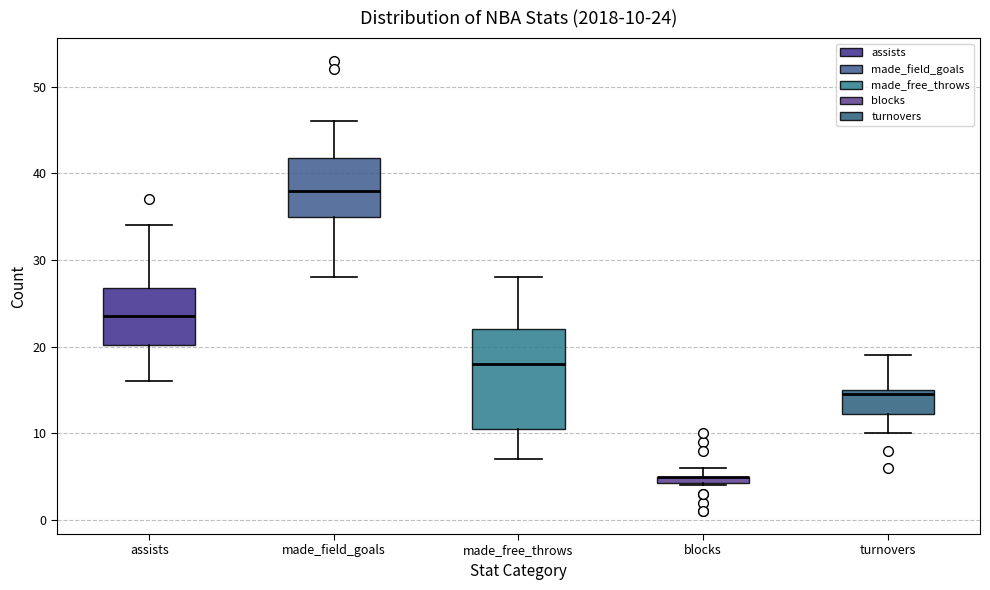

Which box is the tallest, from its lower edge to its upper edge?

made_free_throws